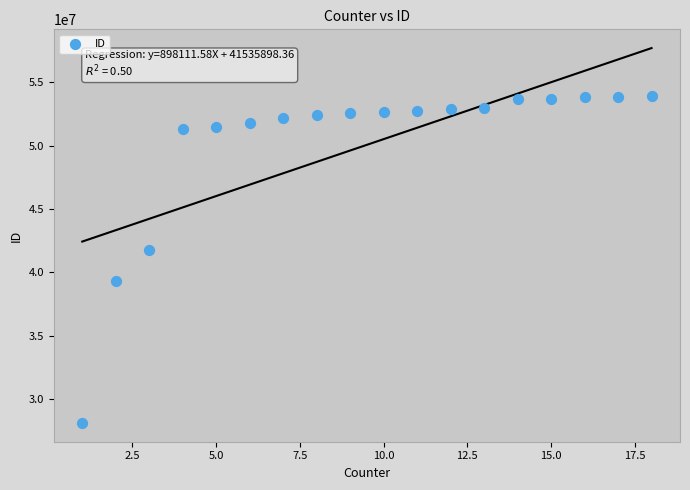

What is the range of X values (max minus min)?

17